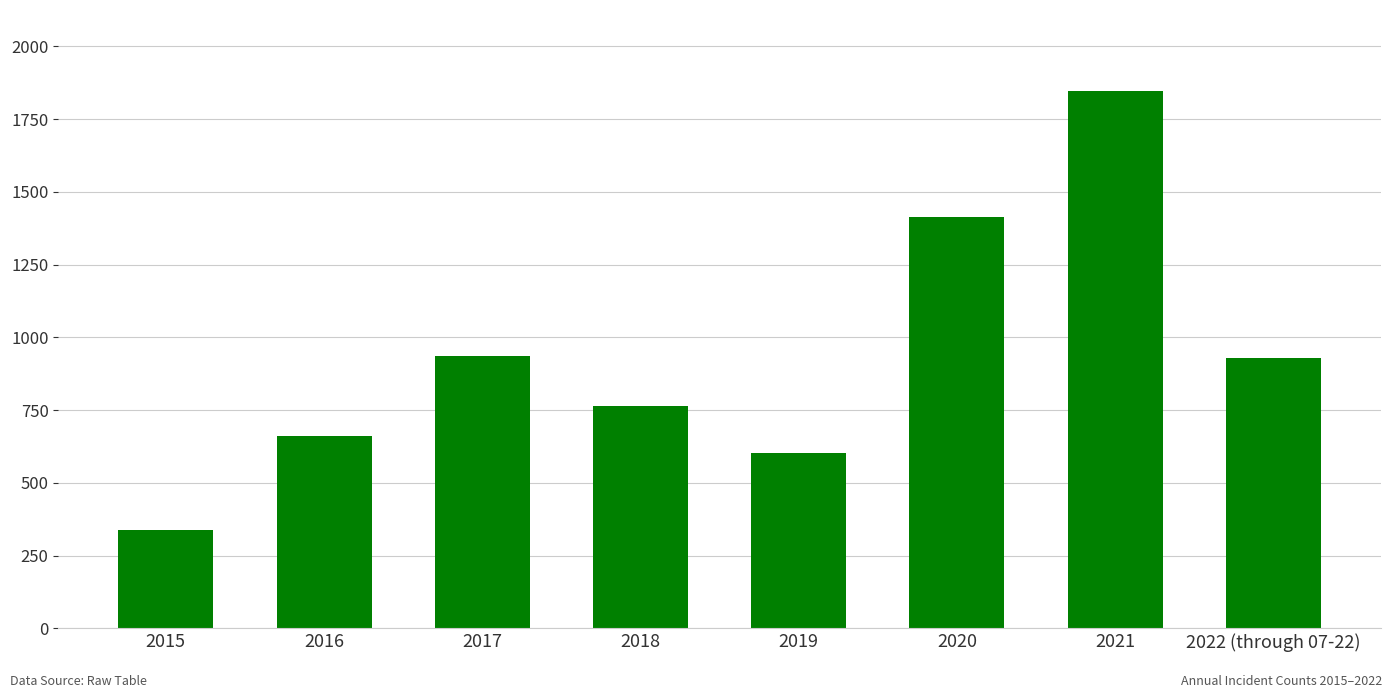

What is the value of the 5th bar from the left?

603